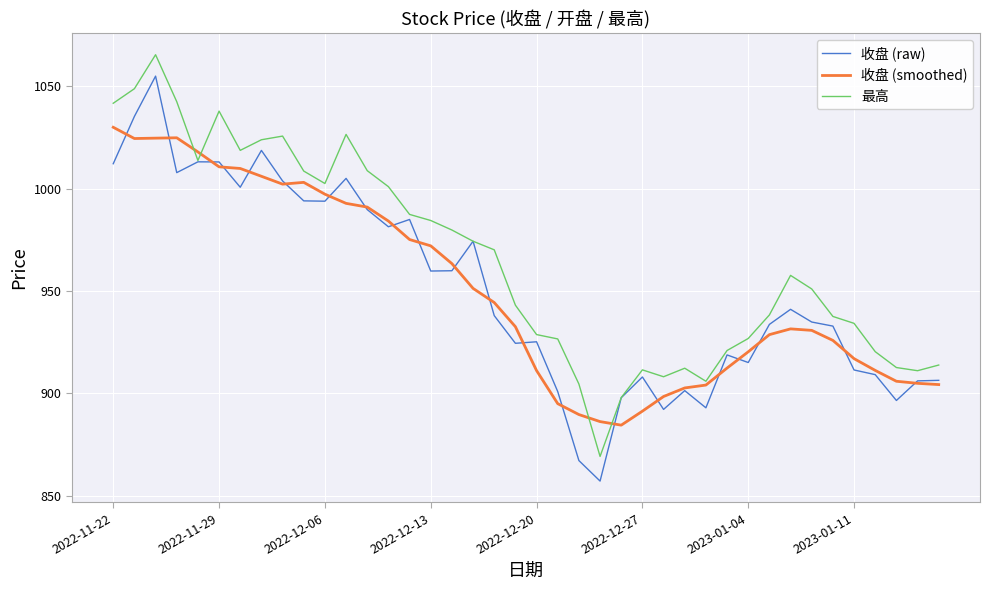

After their last crossing, which series has the higher values: 收盘 (smoothed) or 收盘 (raw)?

收盘 (raw)